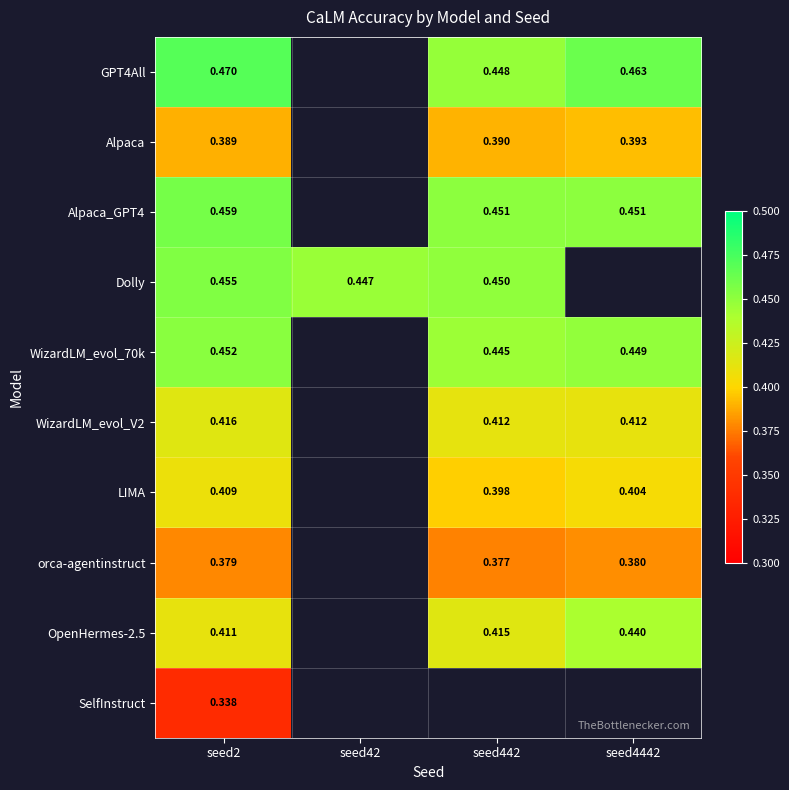

Is the value of Alpaca at seed4442 greater than the value of orca-agentinstruct at seed442?

Yes